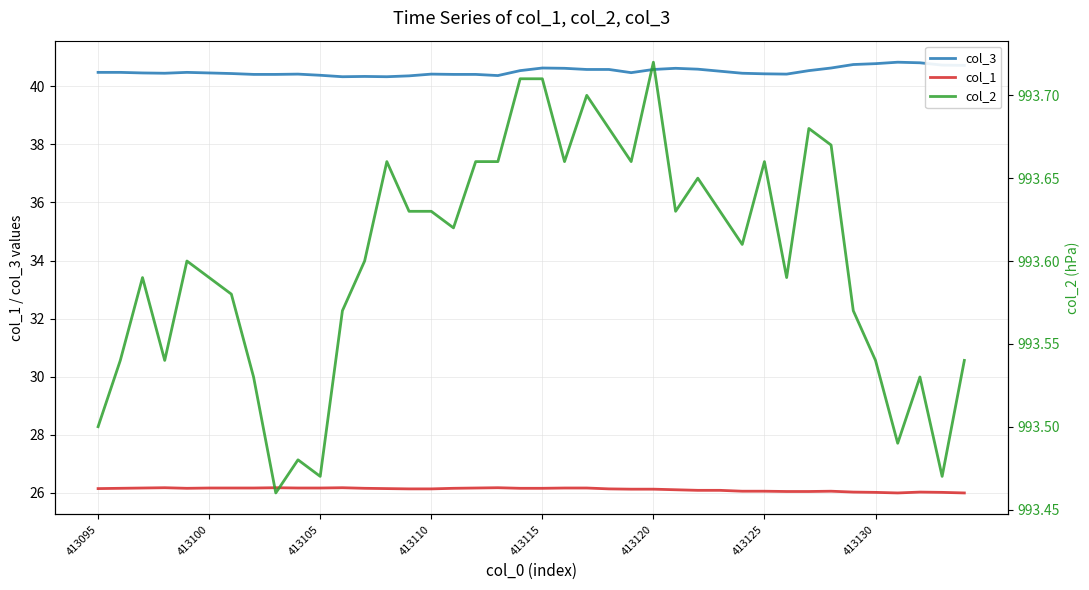

What are all the series names shown in the legend?

col_3, col_1, col_2